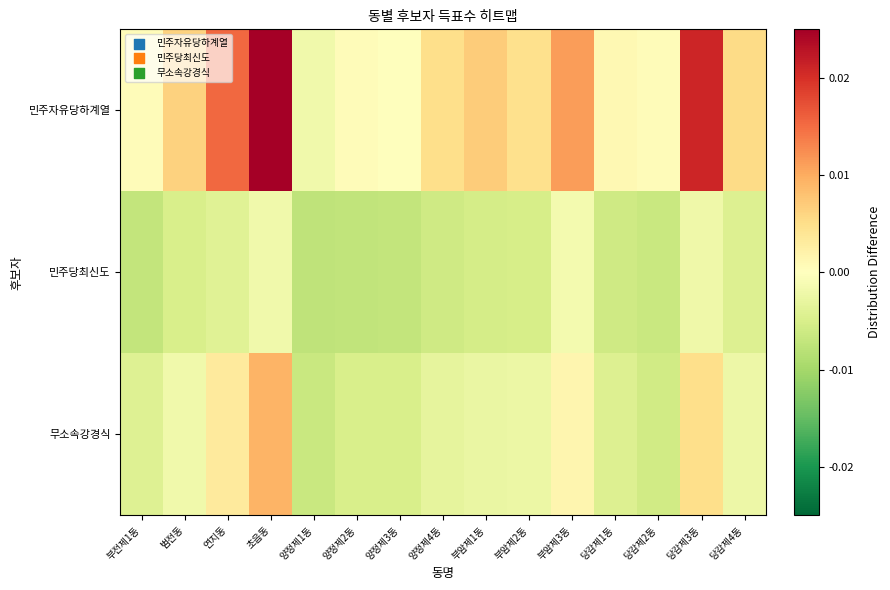

List the series in order of their overall mean, lowest first.

민주당최신도, 무소속강경식, 민주자유당하계열